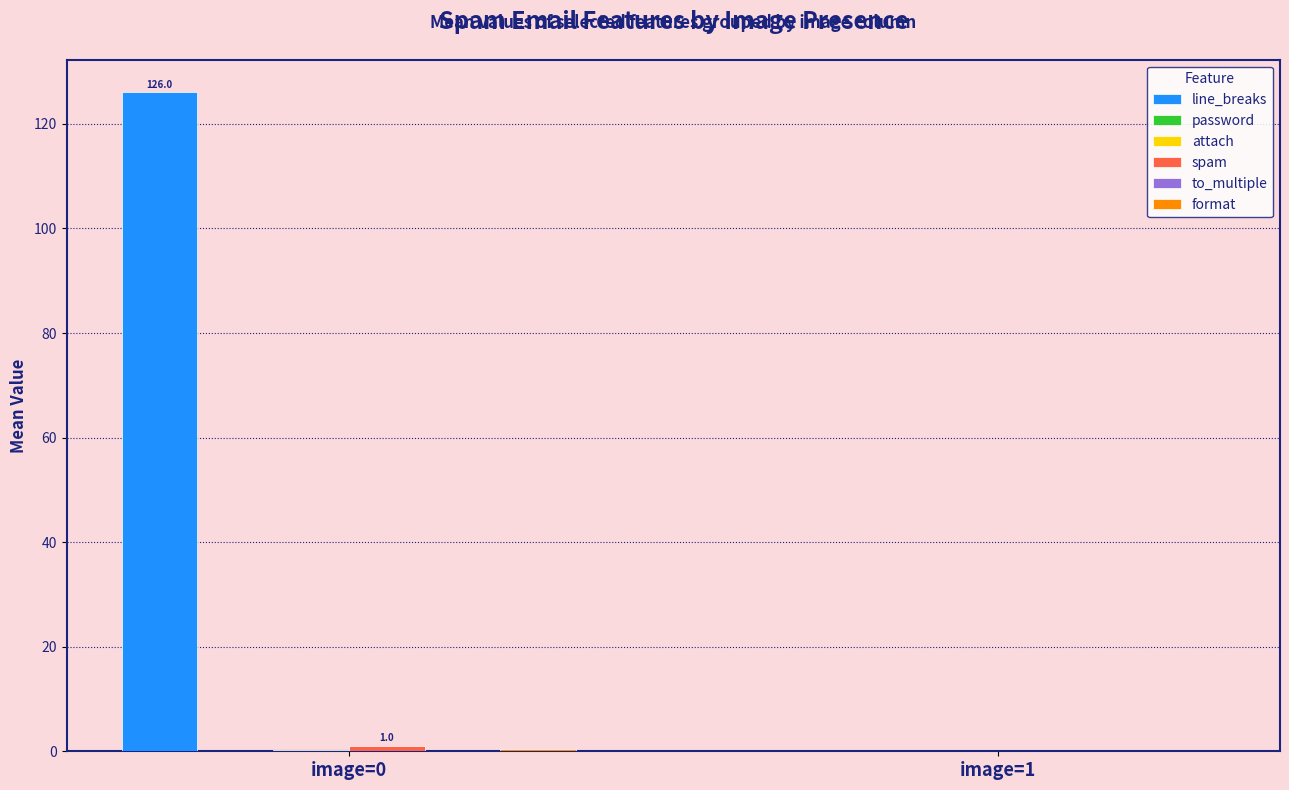

How many groups of bars are there?

2